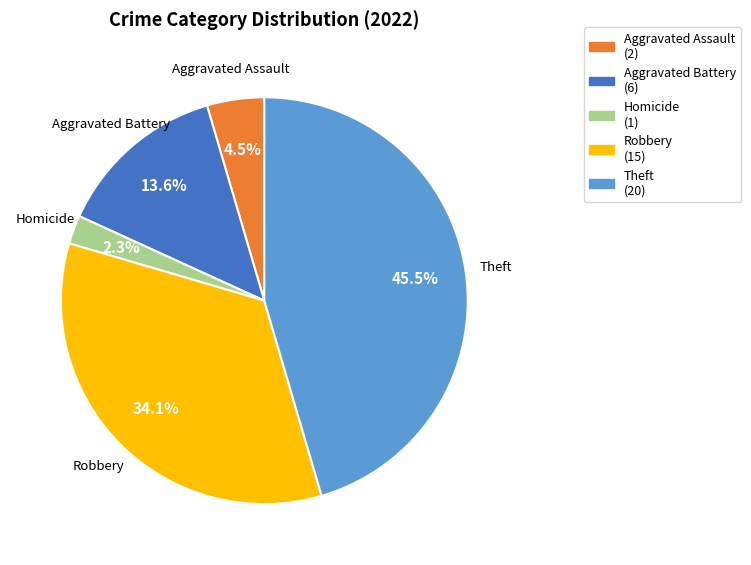

What is the ratio of the value at Aggravated Battery (6) to the value at Aggravated Assault (2)?

3.0